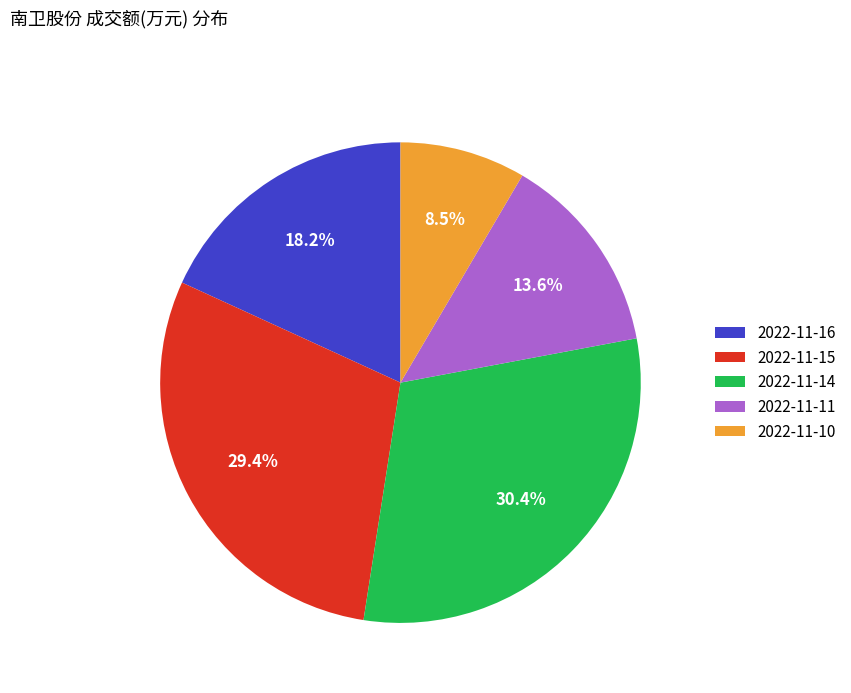

True or false: 2022-11-15 accounts for 29% of the total.

True